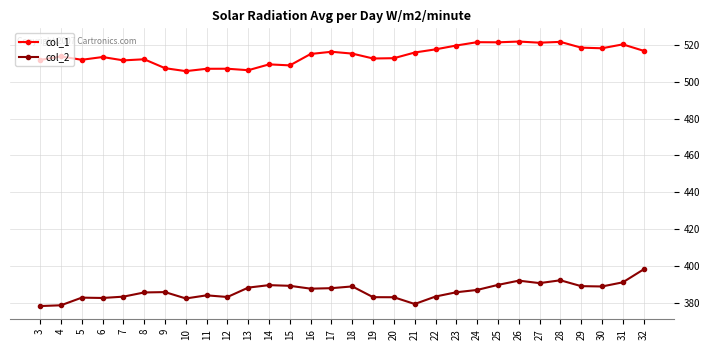

What is the sum of all col_2 values?

11598.9